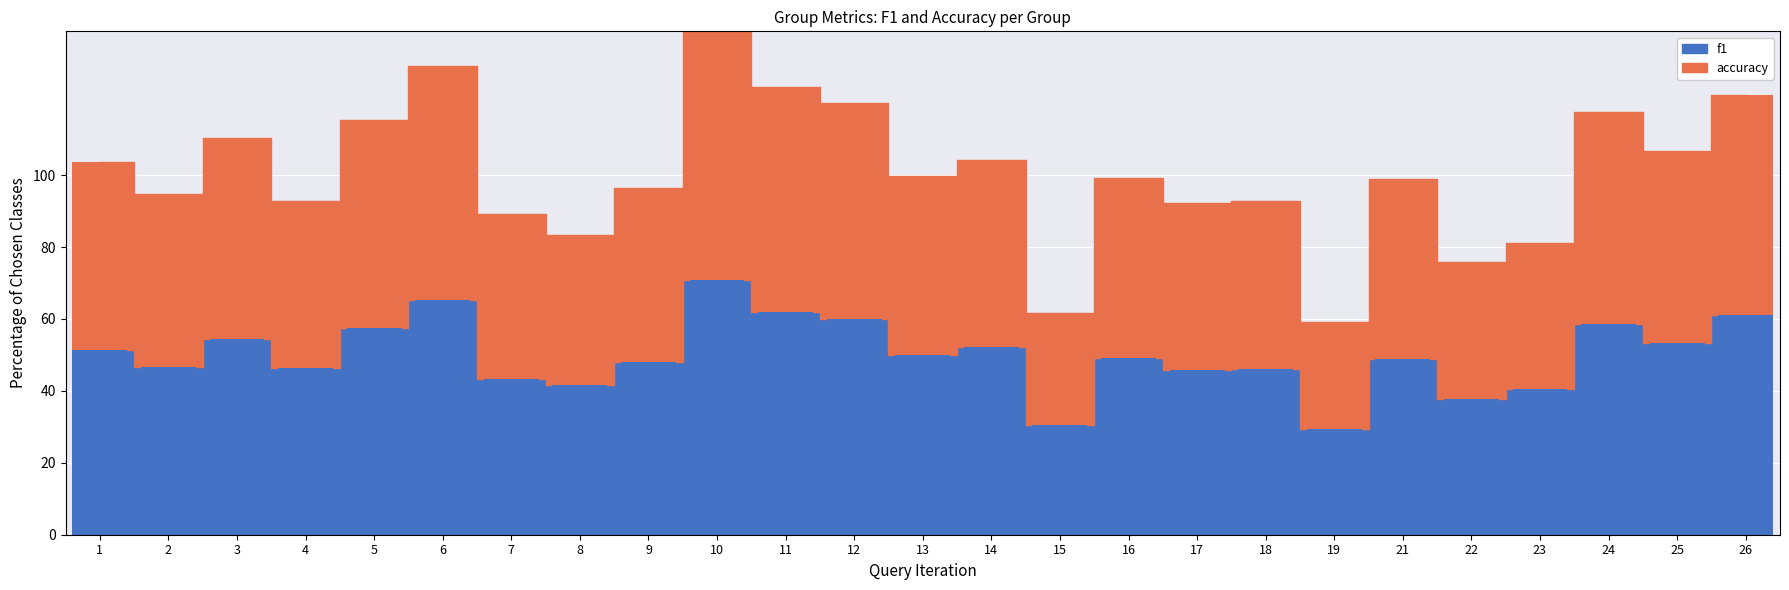

Rank the series by their average value, from highest to lowest.

accuracy, f1